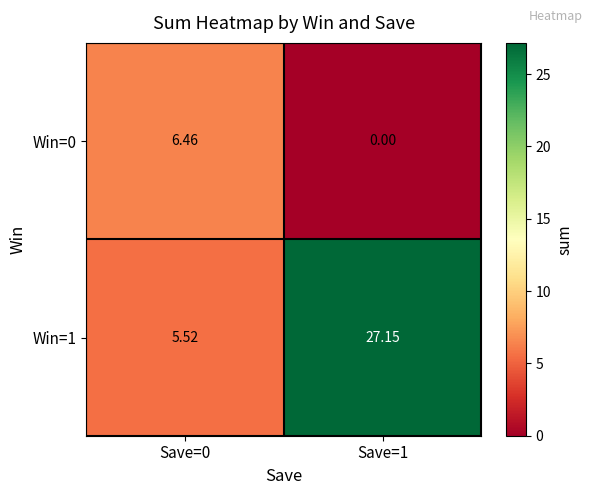

Between Save=0 and Save=1, which series saw the biggest shift?

Win=1